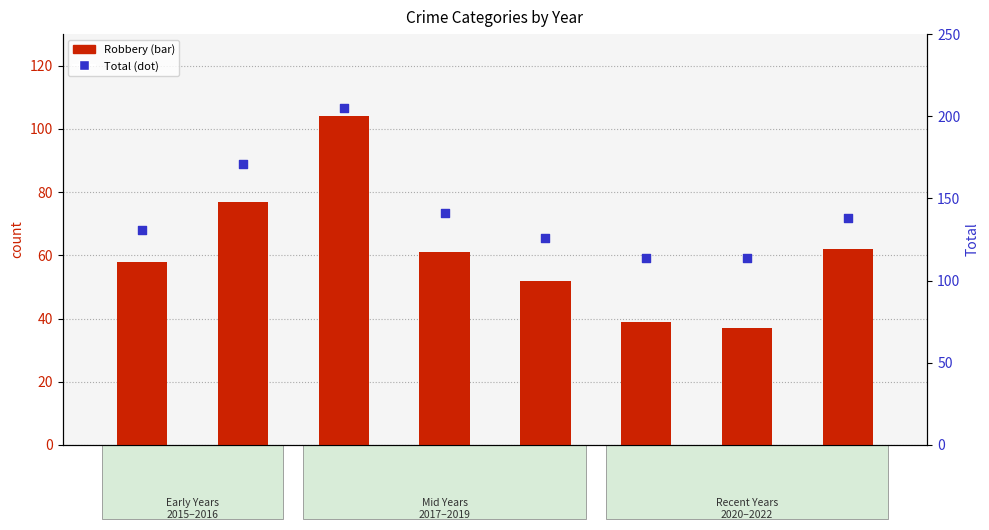

Which series has the largest total across all categories?

Total